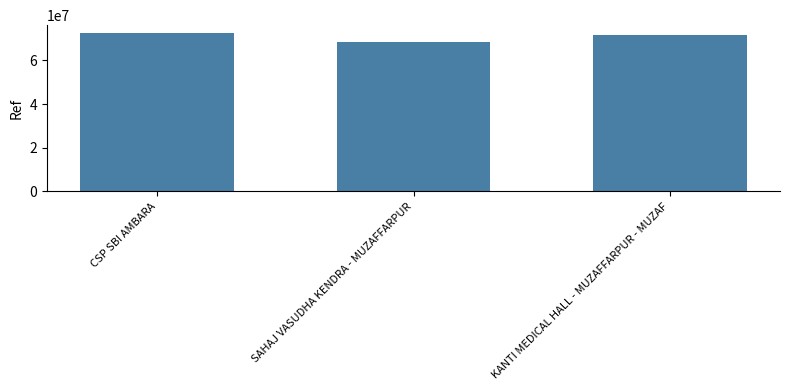

Is it true that the value at KANTI MEDICAL HALL - MUZAFFARPUR - MUZAF is 71528032?

True